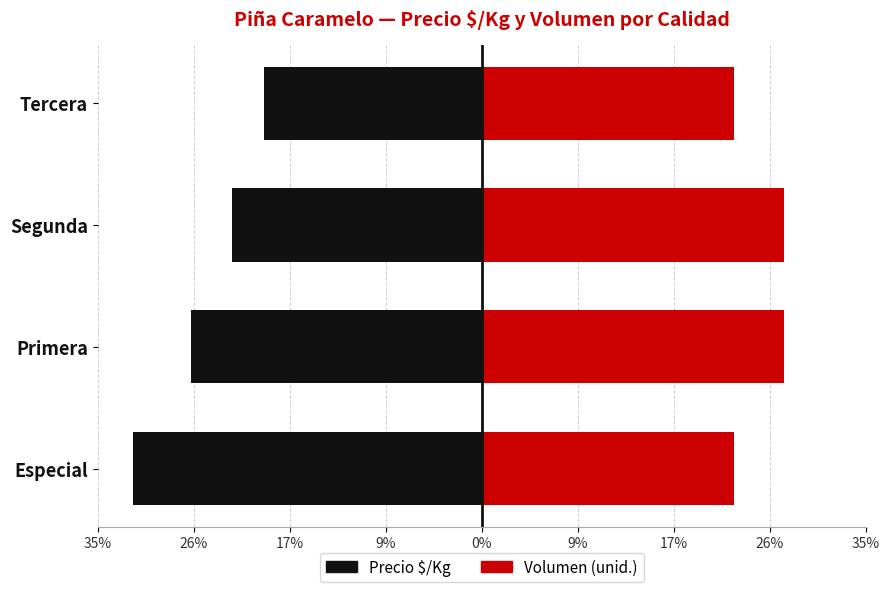

The Volumen series shows 14.4 at Segunda. True or false?

False